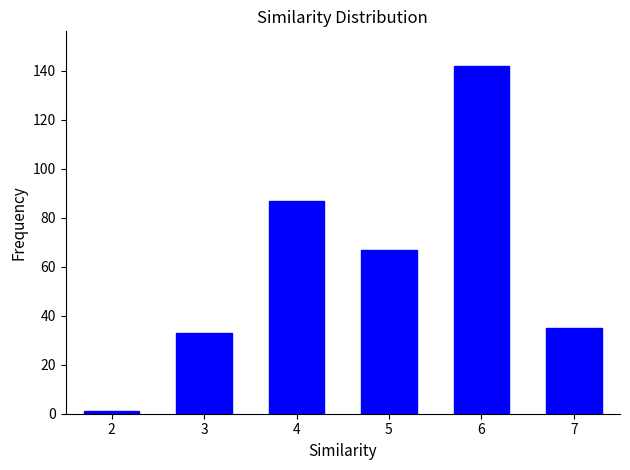

Reading left to right, transcribe all the data shown in this chart.

1	33	87	67	142	35